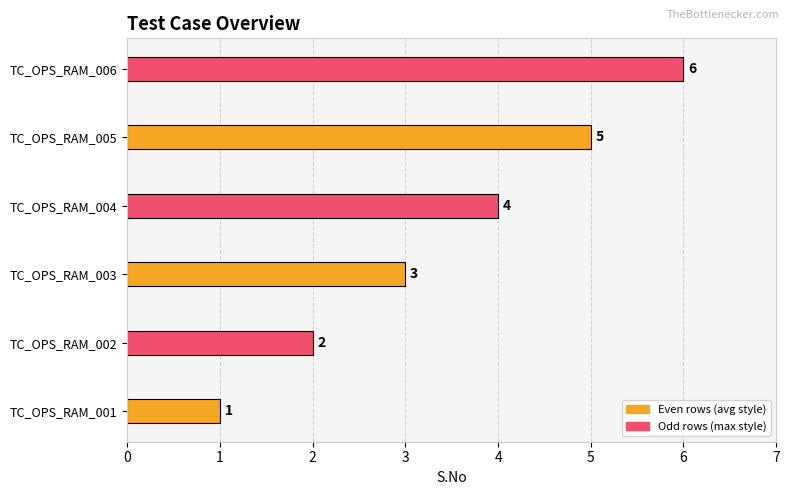

The chart shows a value of 3 at TC_OPS_RAM_005. True or false?

False